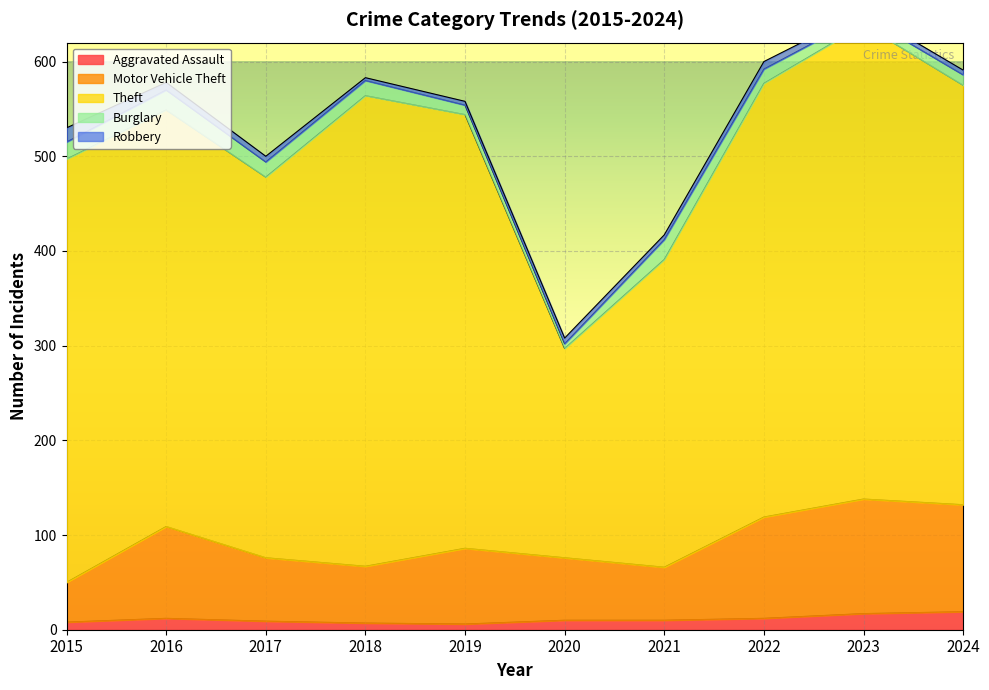

Which category has the highest value across all series?

2023